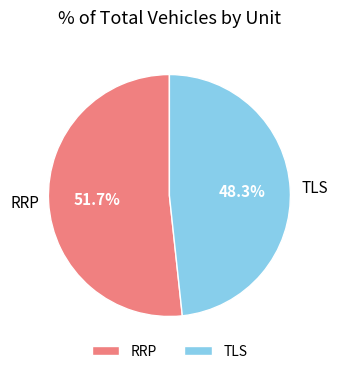

What percentage is NOT represented by TLS?

51.7%